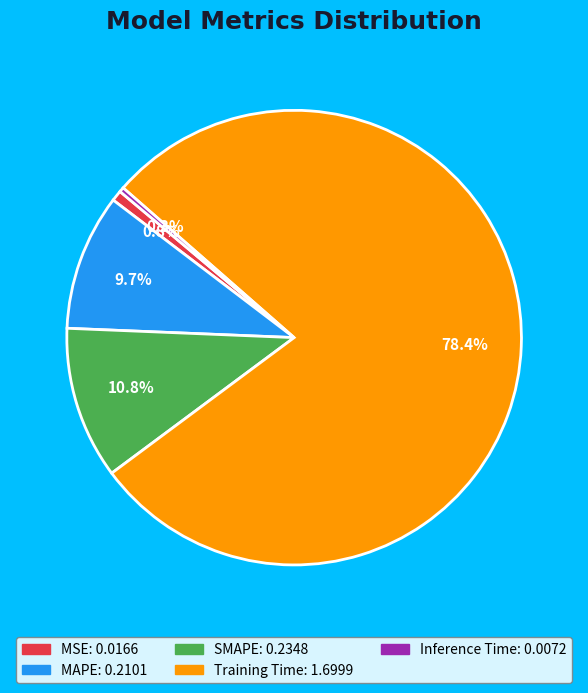

Which category accounts for the majority?

Training Time